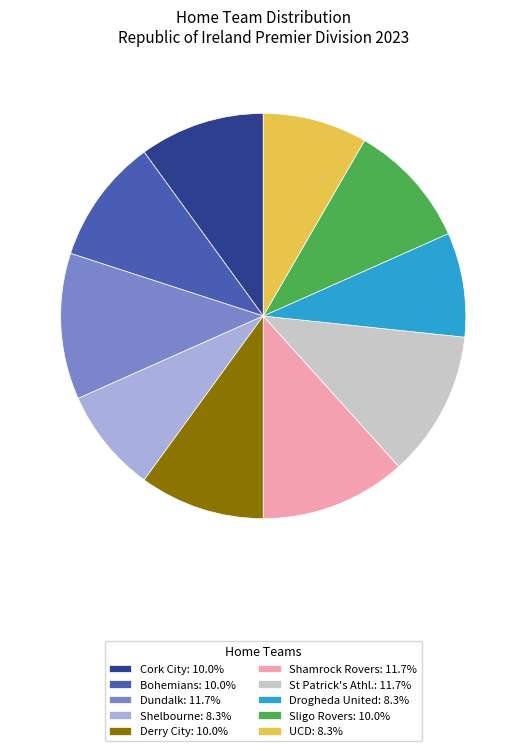

Combined, do Bohemians: 10.0% and Drogheda United: 8.3% account for over 50%?

No